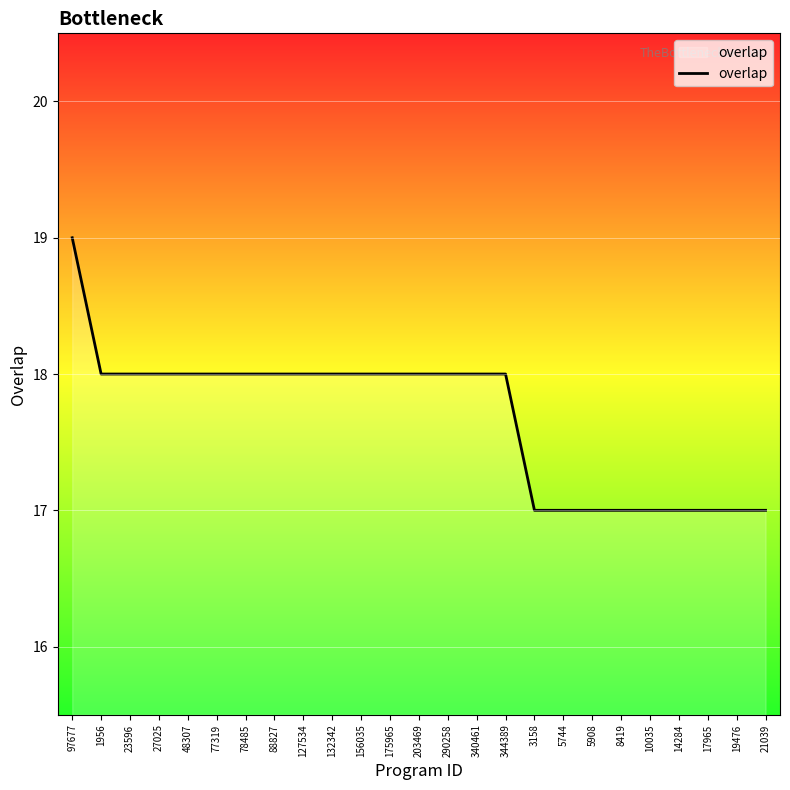

What is the ratio of the value at 78485 to the value at 10035?

1.1